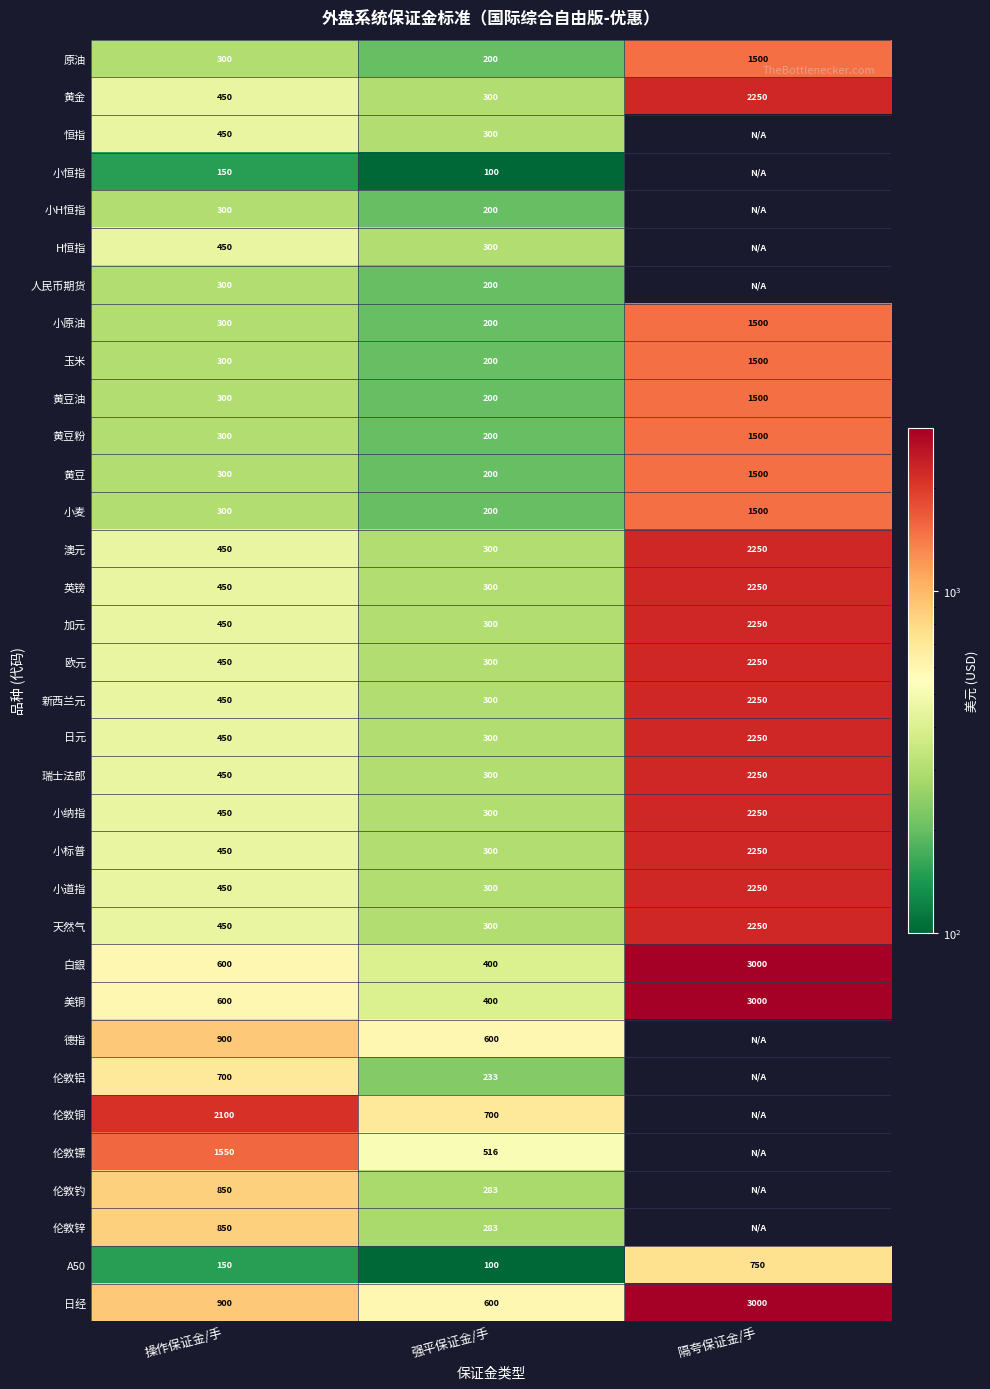

What is the total value across all series at 操作保证金/手?

18350